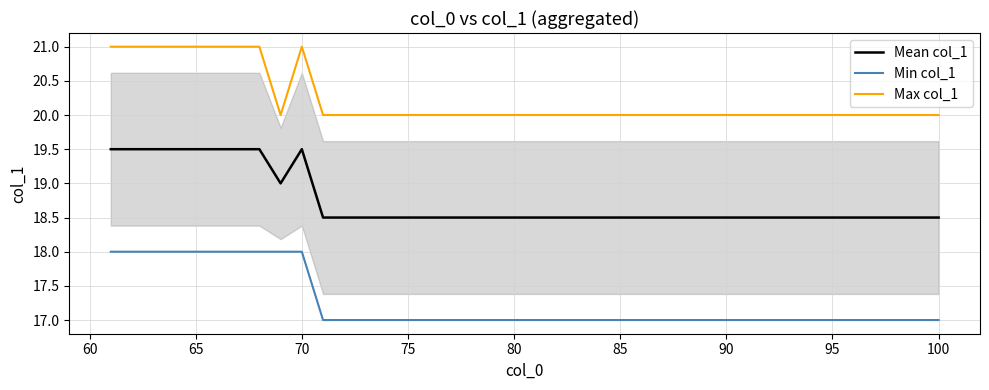

Does the chart have visible grid lines?

Yes